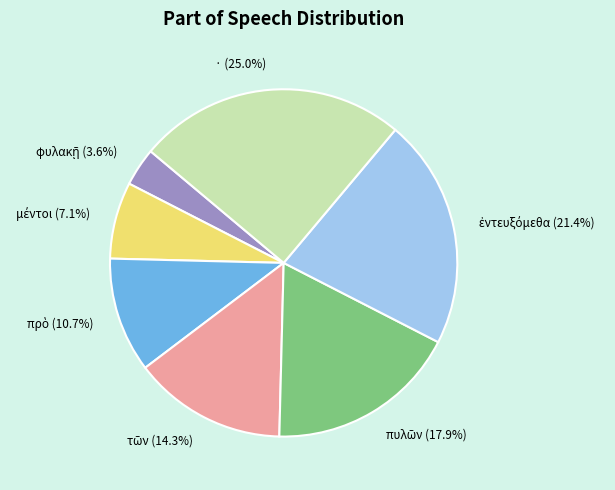

Does any single category account for the majority?

No